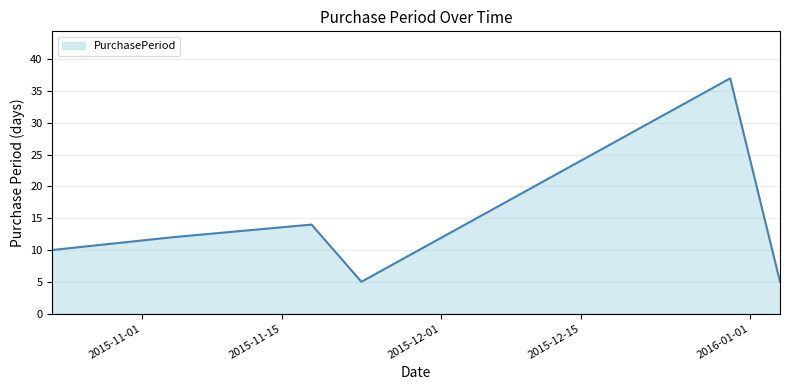

Count the number of categories in the chart.

6